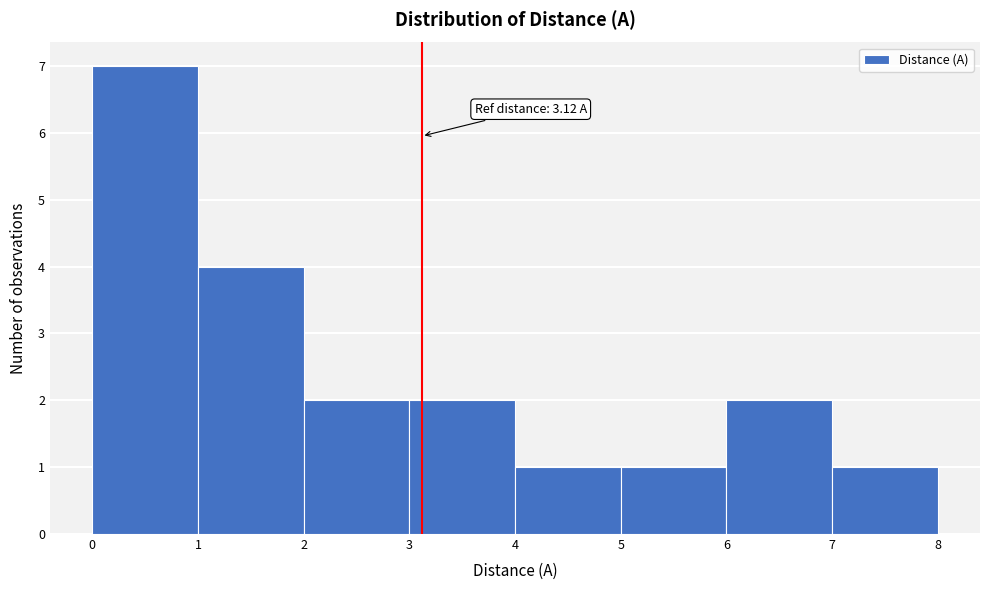

Which range on the x-axis has the tallest bar?

0 to 1